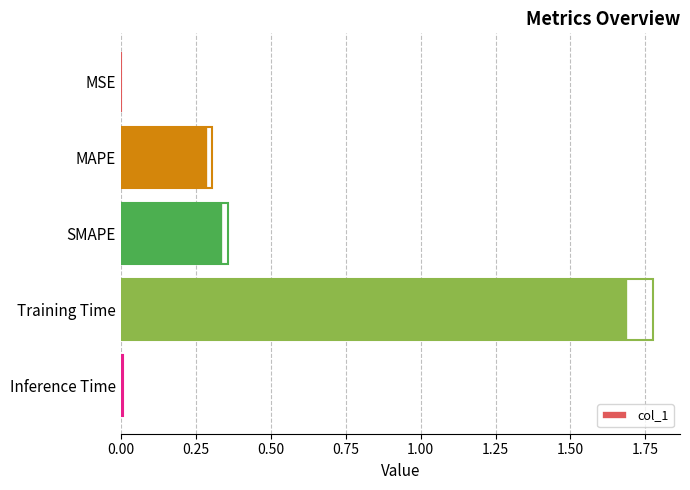

Does the chart contain stacked bars?

No